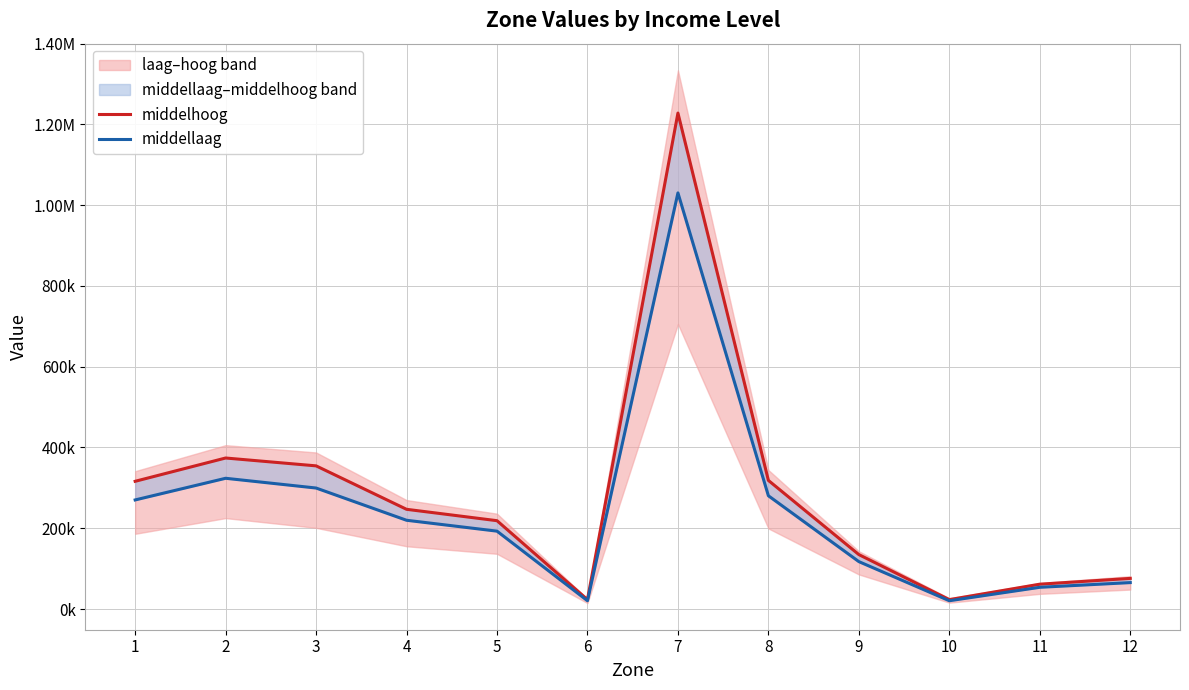

What is the average value of the middelhoog series?

281304.5